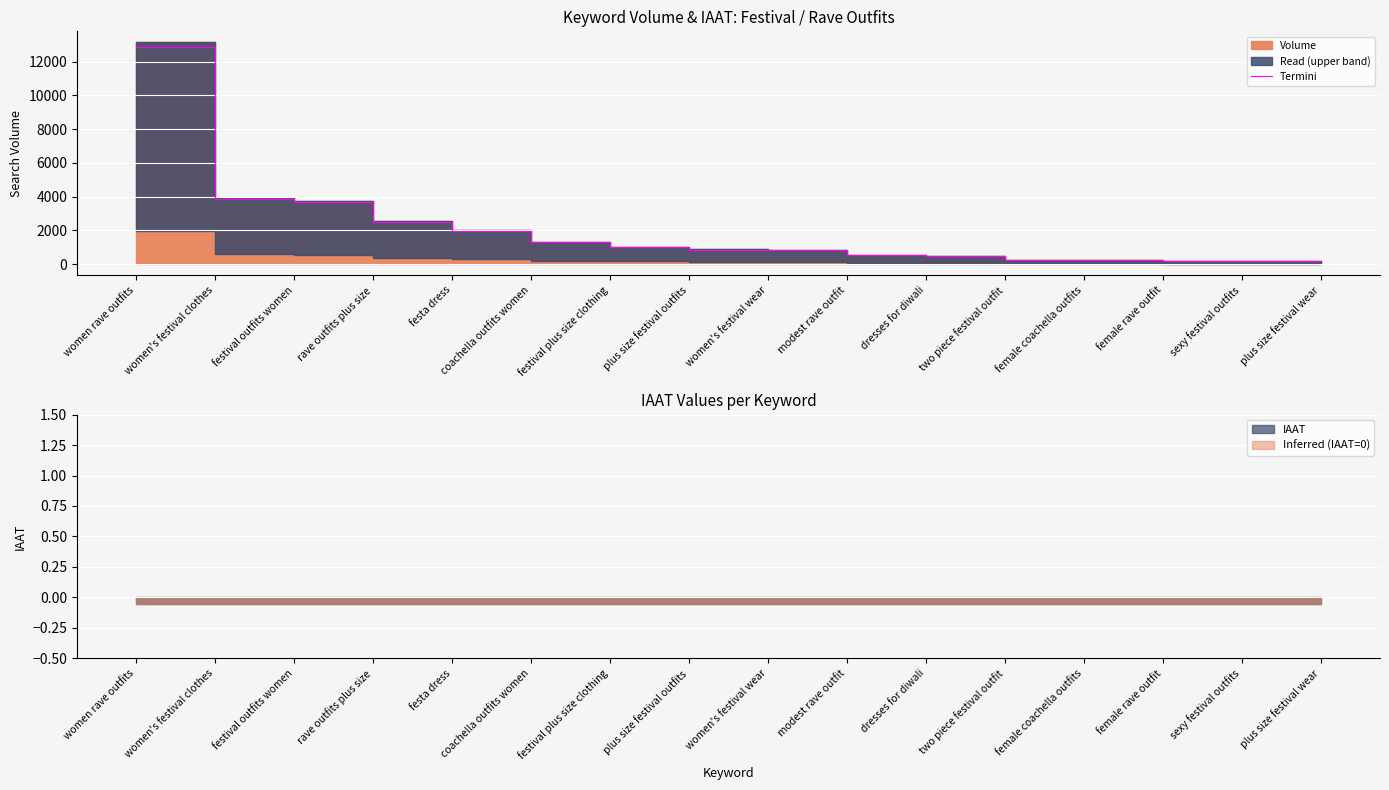

Approximately how many times larger is the value at women rave outfits compared to women's festival wear?

15.9